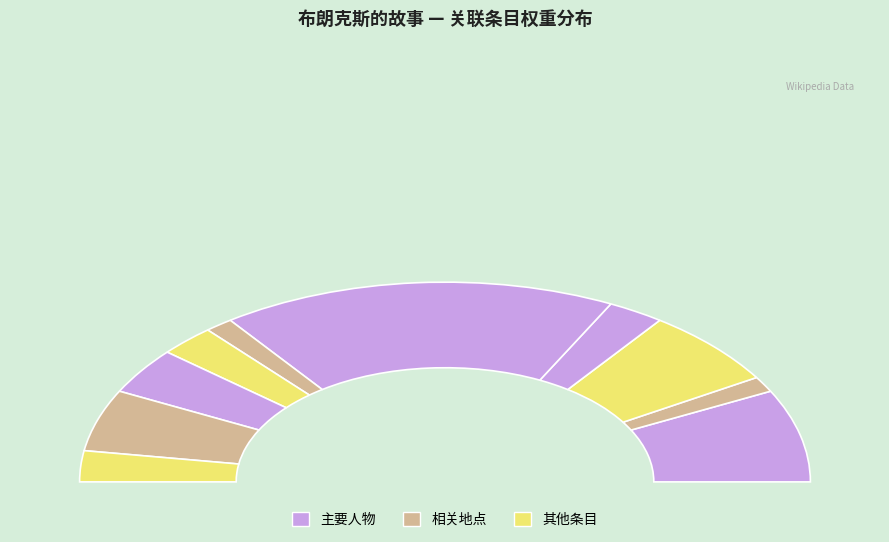

Count the number of slices in the pie.

10